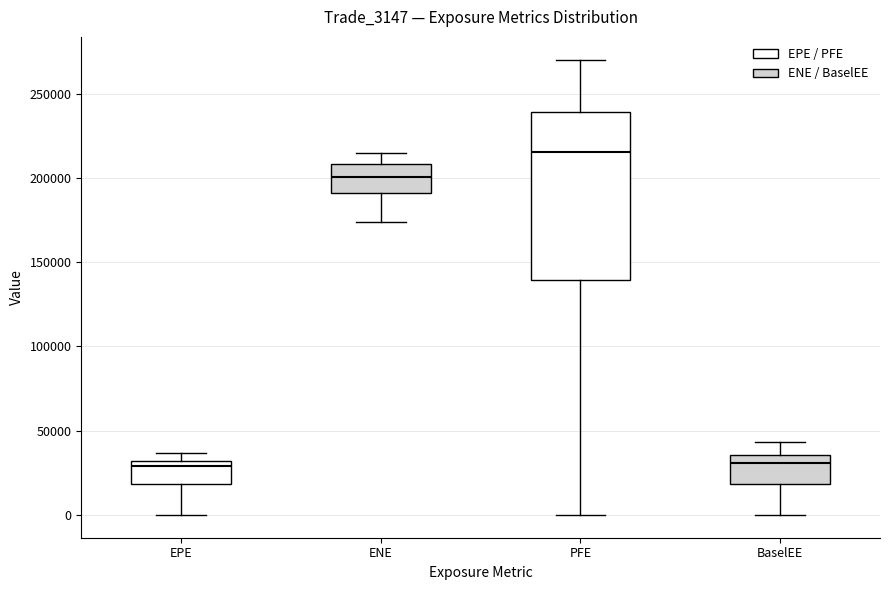

Reading left to right, read every box against the y-axis: the position of its median line, the range the box covers, and the ends of its whiskers. The values are not printed on the chart, so give them approximately, as read against the axis.

EPE: median 30000 (just below the box's upper edge), box 20000 to 30000, whiskers 0 to 35000
ENE: median 200000, box 190000 to 210000, whiskers 175000 to 215000
PFE: median 215000, box 140000 to 240000, whiskers 0 to 270000
BaselEE: median 30000, box 20000 to 35000, whiskers 0 to 45000